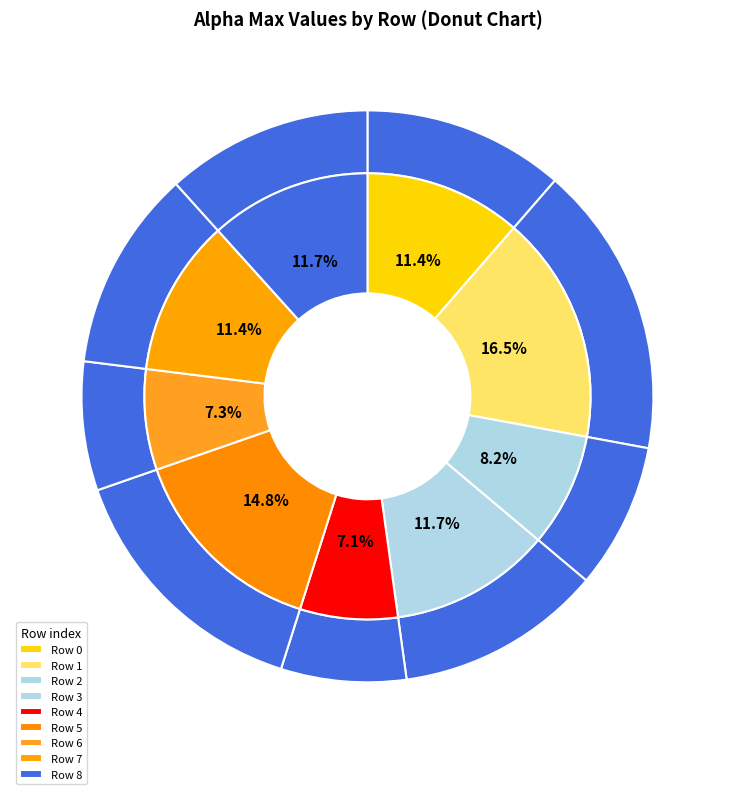

Does any single category account for the majority?

No